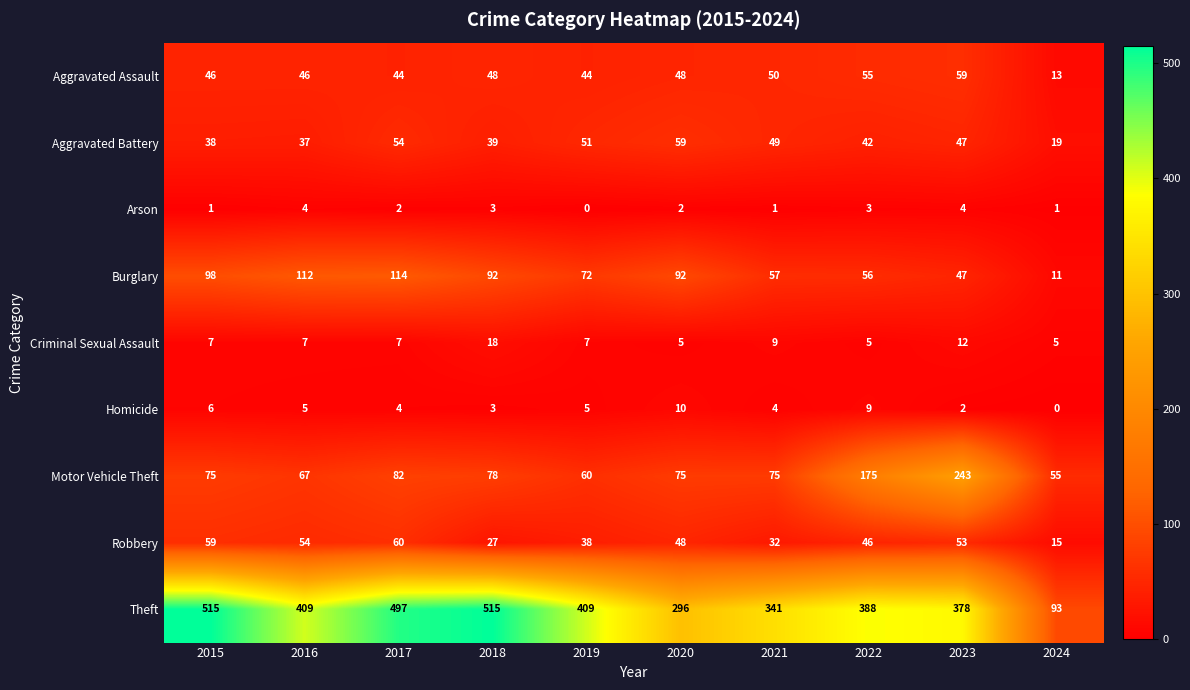

What is the highest value of the Motor Vehicle Theft series?

243